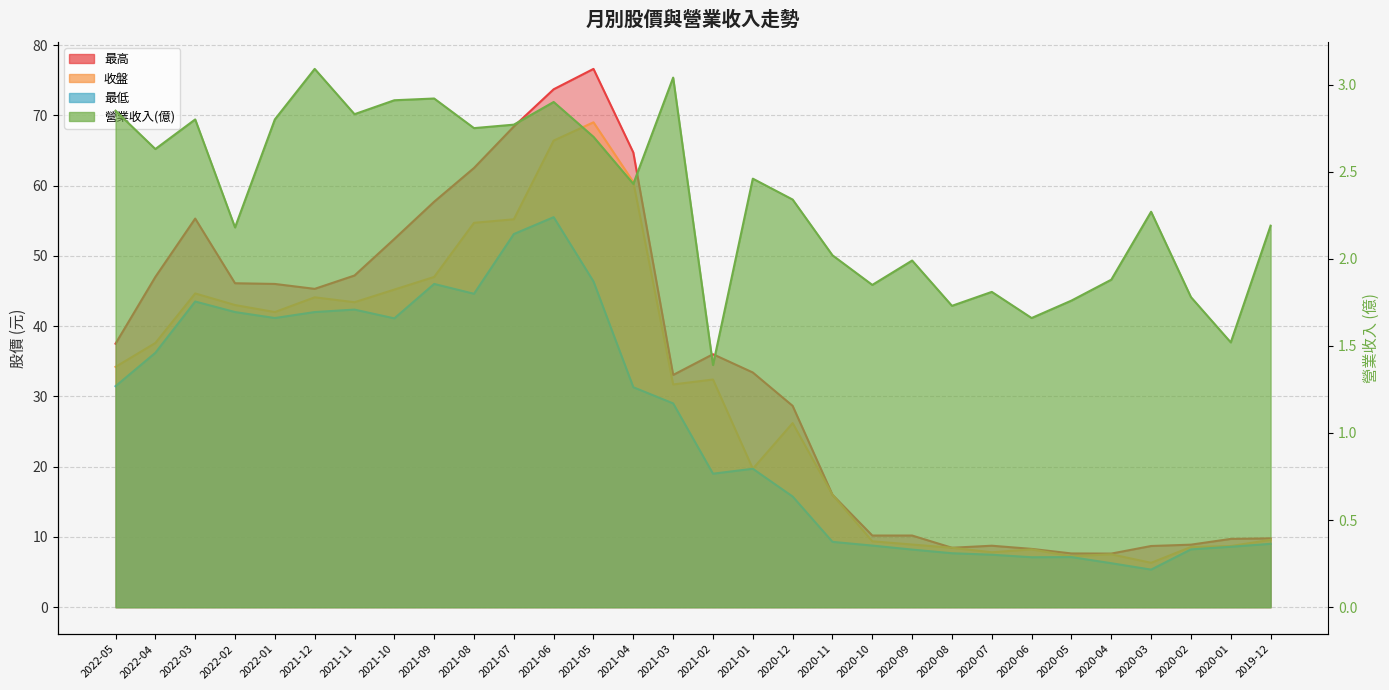

What is the value of the 營業收入(億) point at the 13th from the left?

2.7